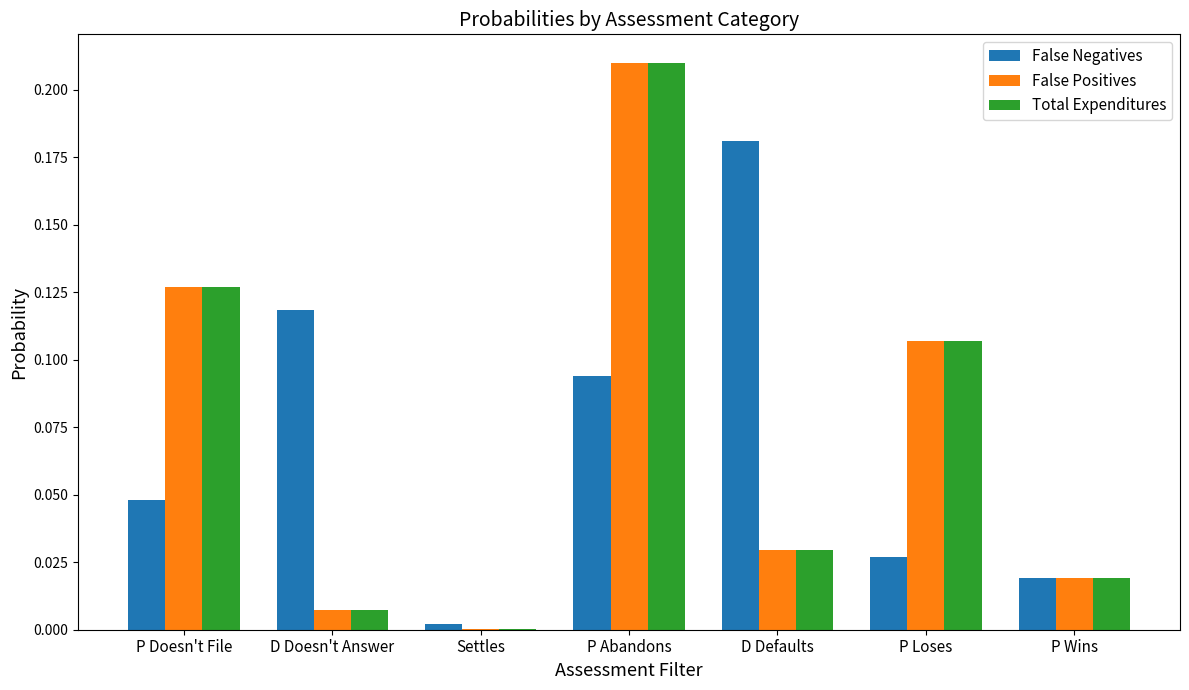

Does the chart contain stacked bars?

No